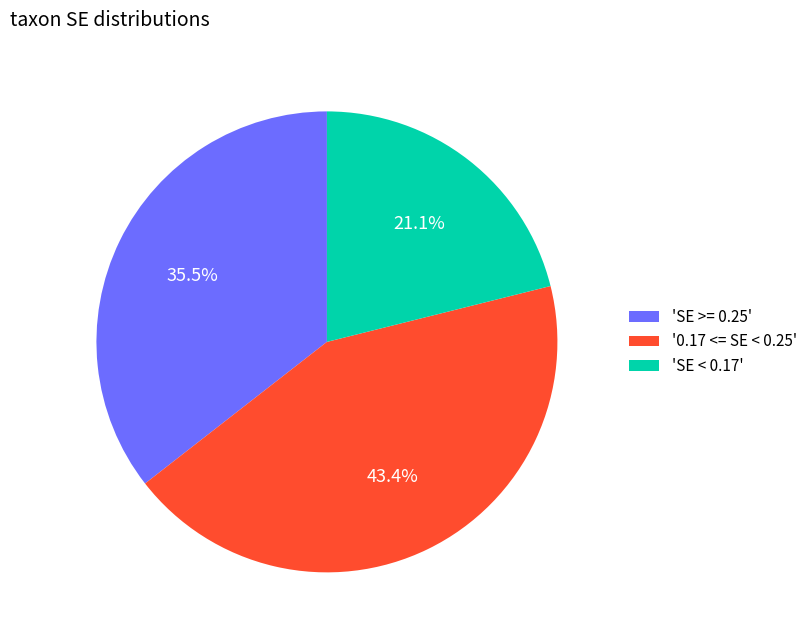

Does any single category account for the majority?

No